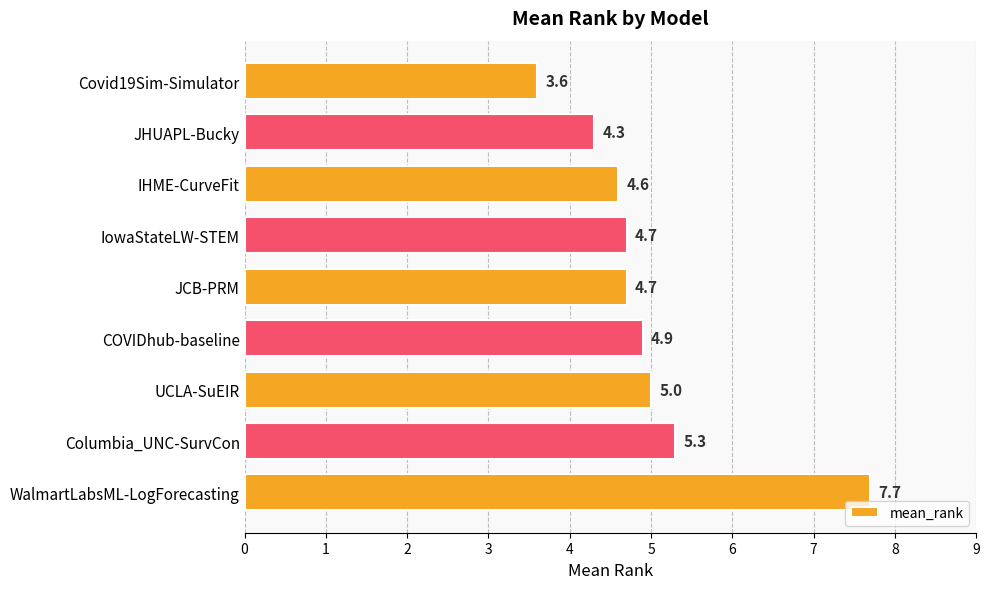

The chart shows a value of 2.3 at IHME-CurveFit. True or false?

False